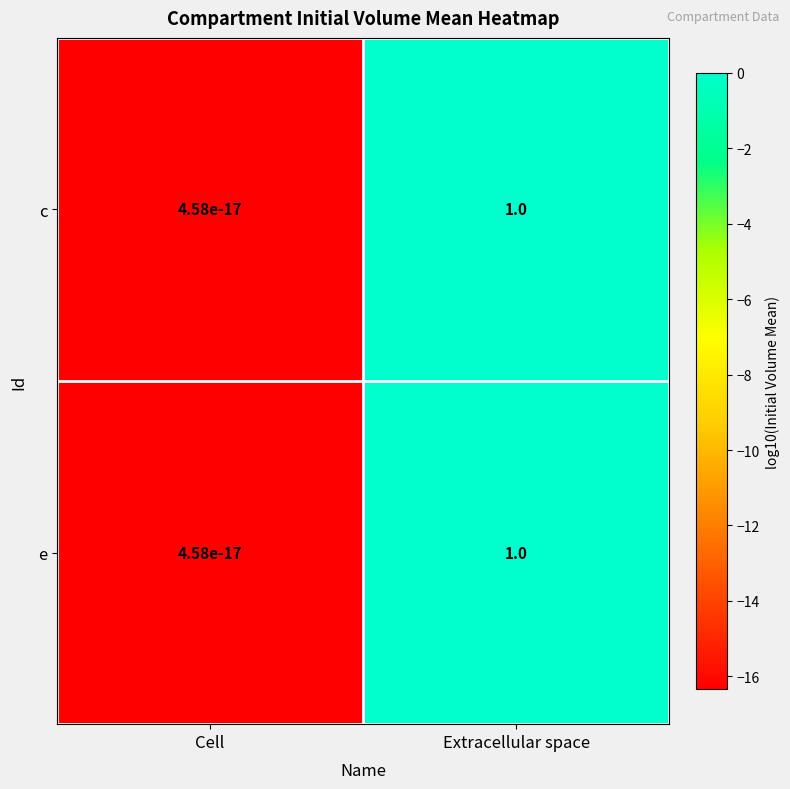

At which category is the sum across all series the highest?

Extracellular space